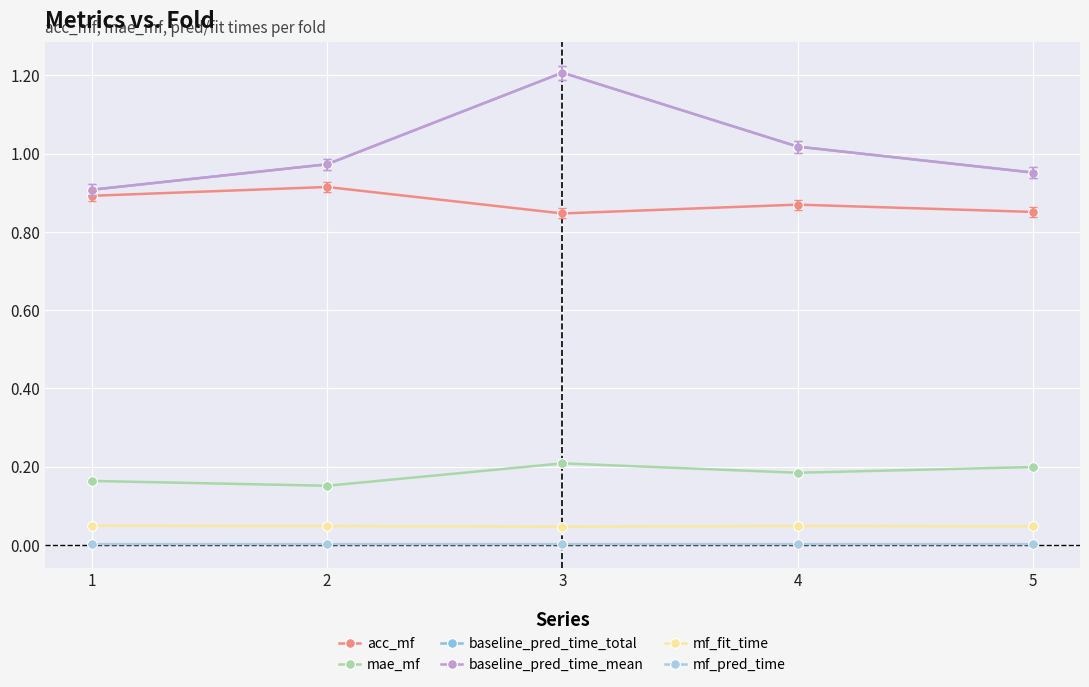

Between 2 and 1, which is larger?

2